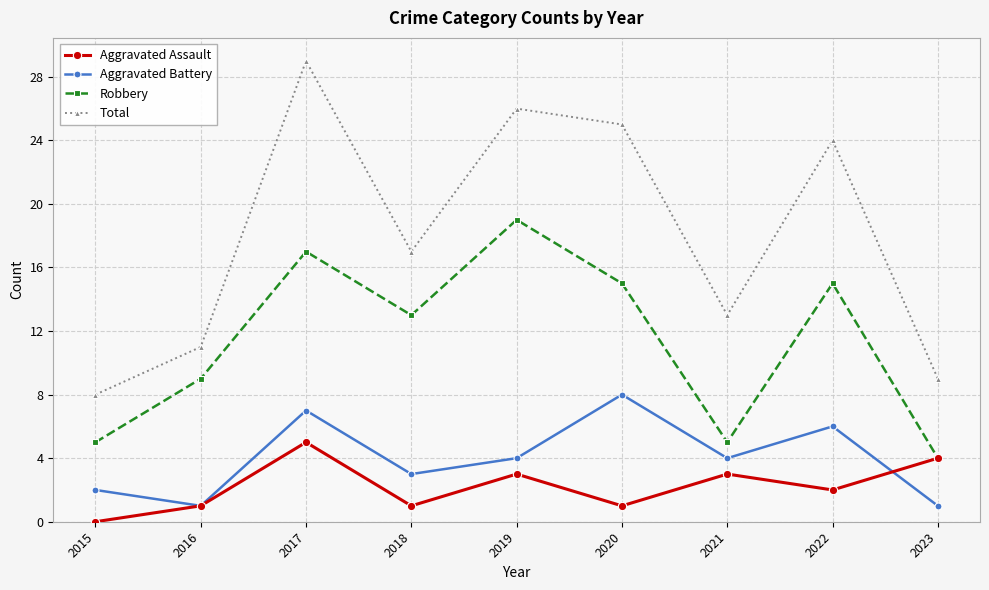

Reading left to right, list all the values displayed in this chart.

Aggravated Assault: 2015=0	2016=1	2017=5	2018=1	2019=3	2020=1	2021=3	2022=2	2023=4
Aggravated Battery: 2015=2	2016=1	2017=7	2018=3	2019=4	2020=8	2021=4	2022=6	2023=1
Robbery: 2015=5	2016=9	2017=17	2018=13	2019=19	2020=15	2021=5	2022=15	2023=4
Total: 2015=8	2016=11	2017=29	2018=17	2019=26	2020=25	2021=13	2022=24	2023=9